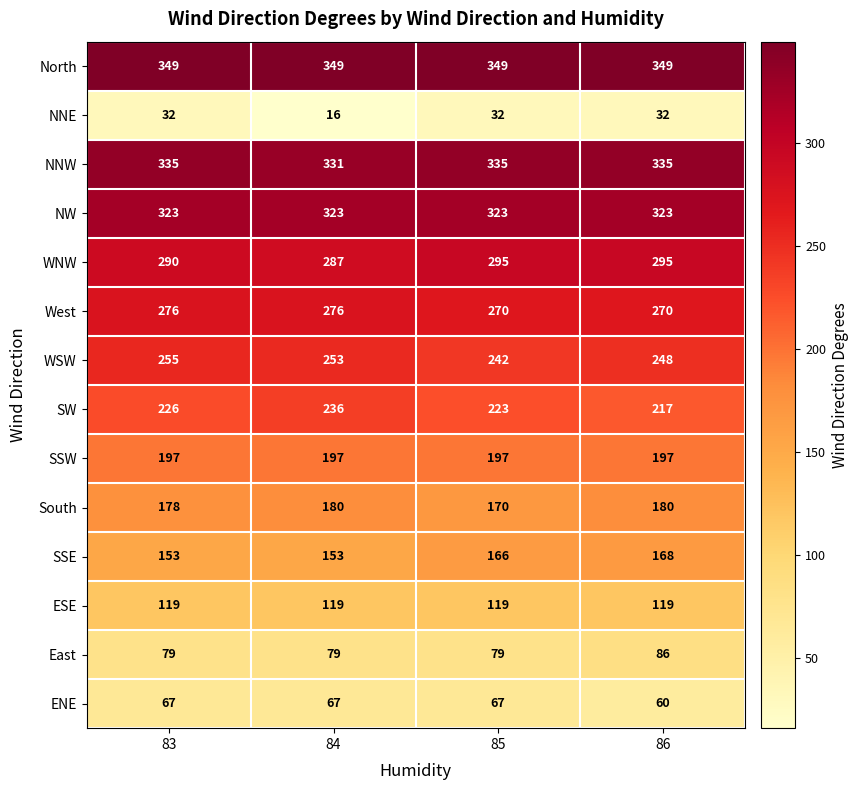

What is the average value of the ESE series?

119